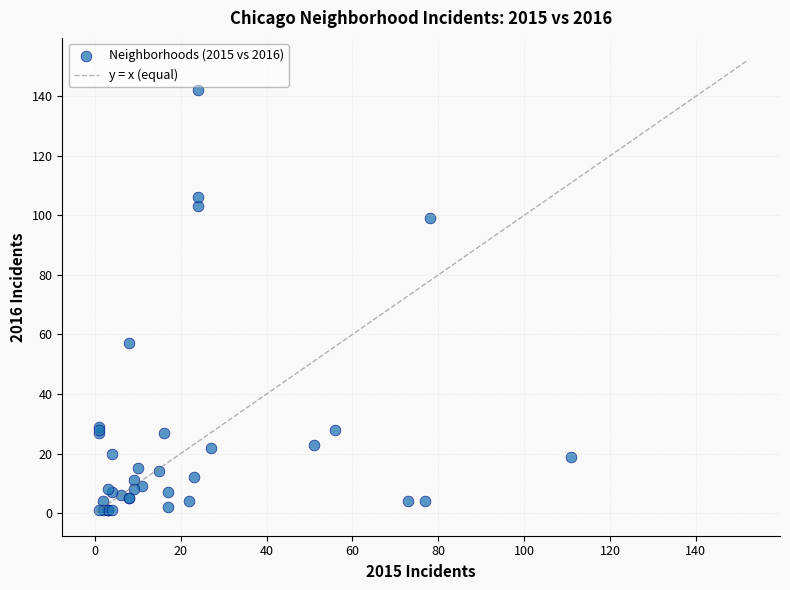

What Y value in the scatter plot is closest to 71?

57